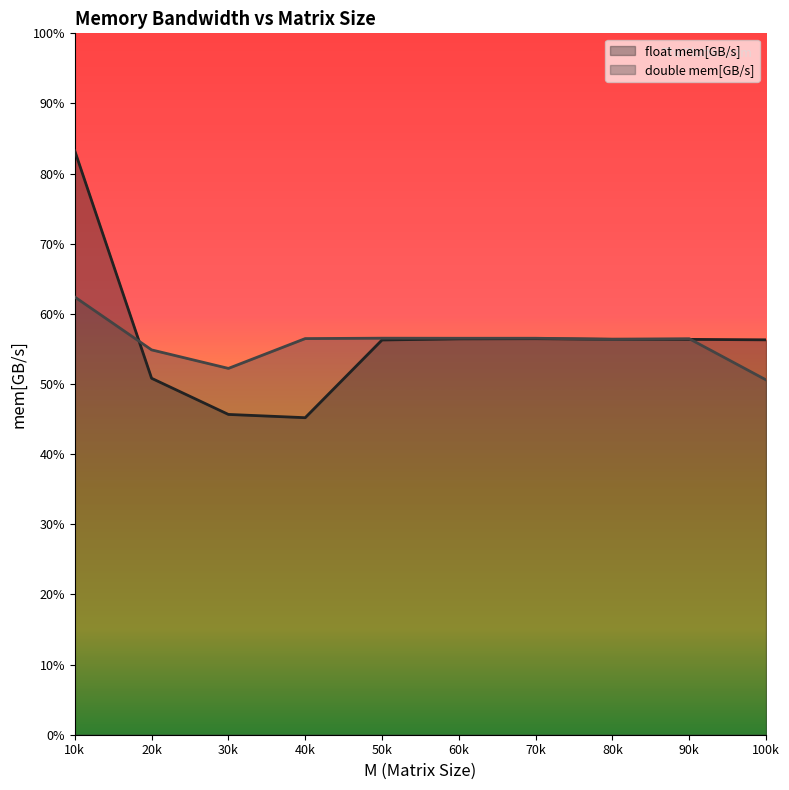

List the labels in order of float mem[GB/s] value, smallest first.

40k, 30k, 20k, 50k, 100k, 90k, 80k, 60k, 70k, 10k